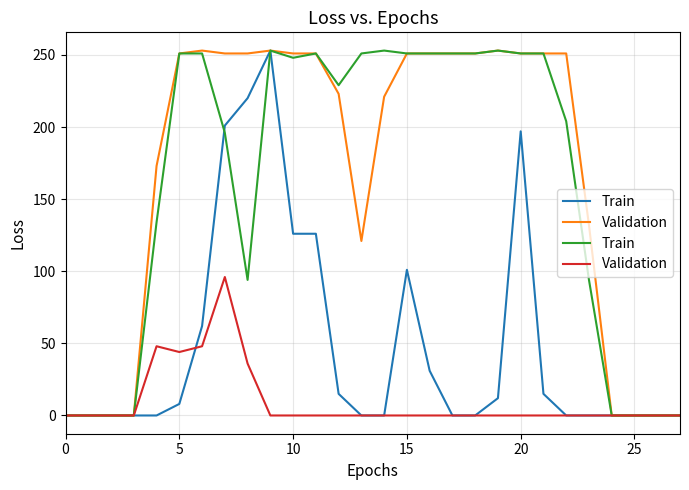

True or false: Train and Validation intersect in this chart.

False